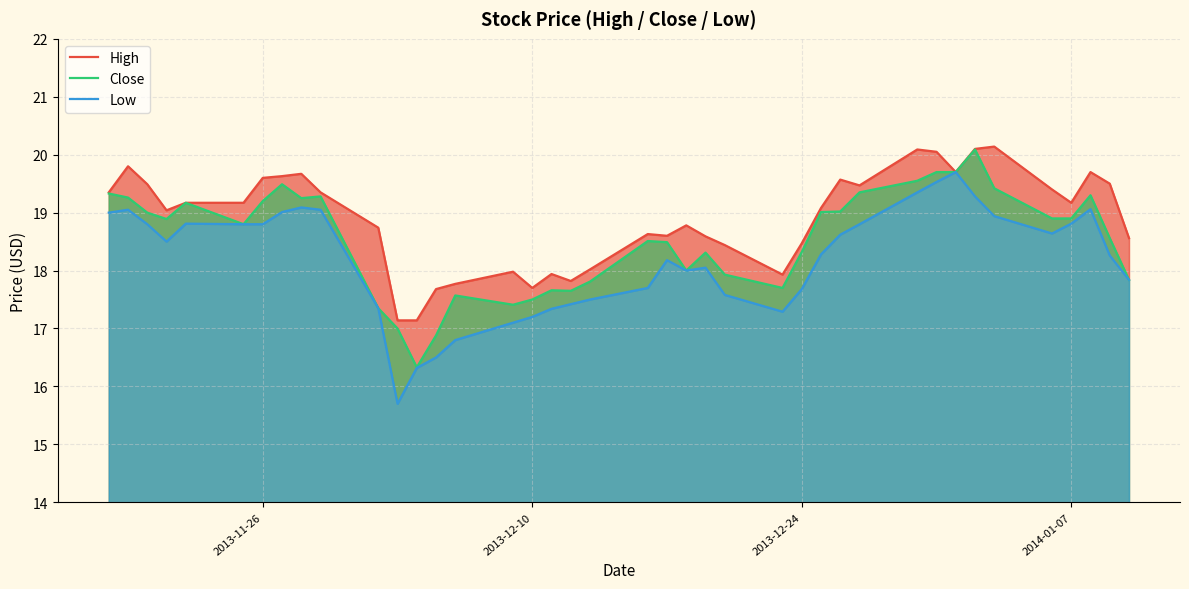

Does the chart display data point markers on the line(s)?

No